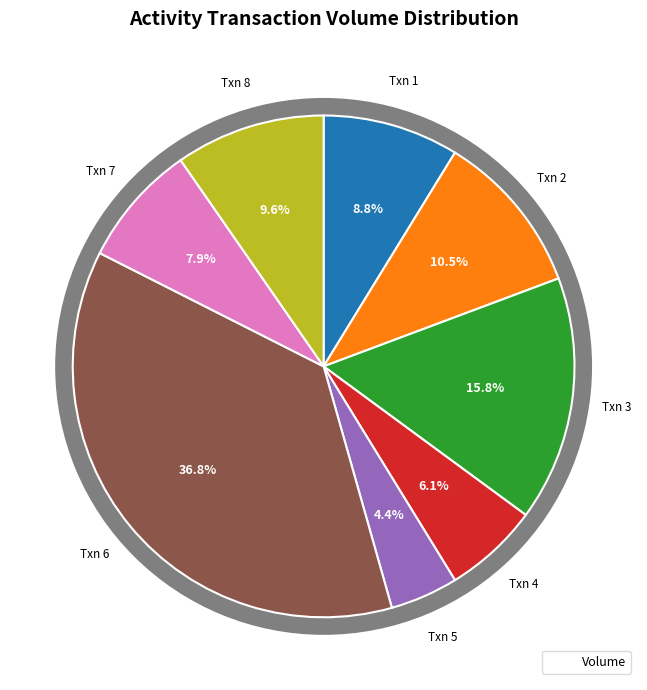

To the nearest percent, what is the difference between the 8 and 7 slice percentages?

2%